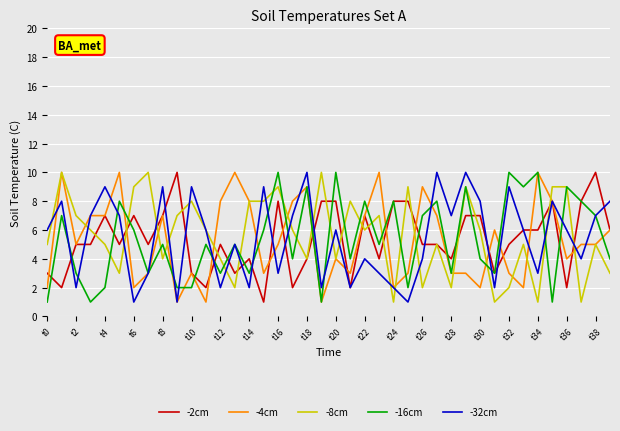

What is the greatest value displayed?

10